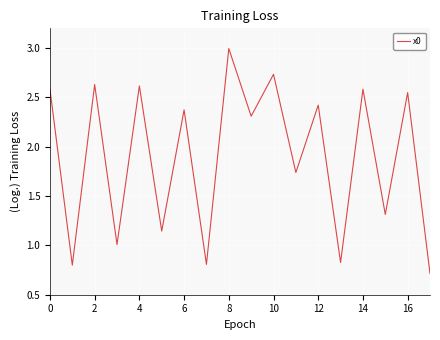

What is the greatest value displayed?

3.0